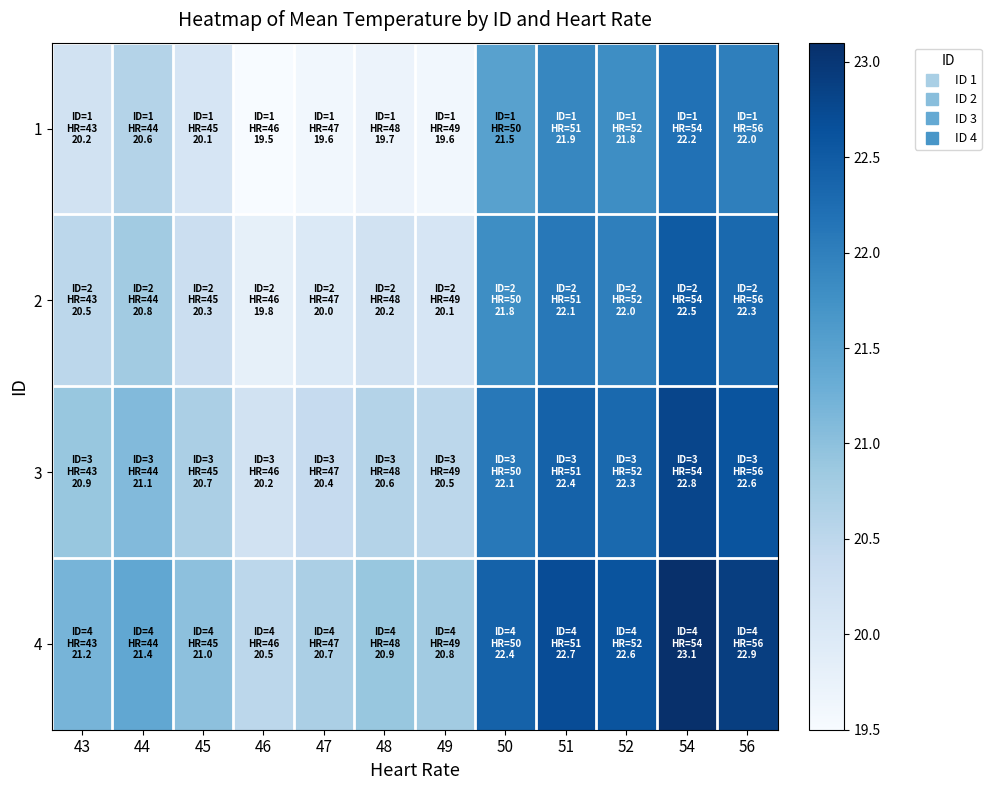

What is the spread (max minus min) of values at 52?

0.8